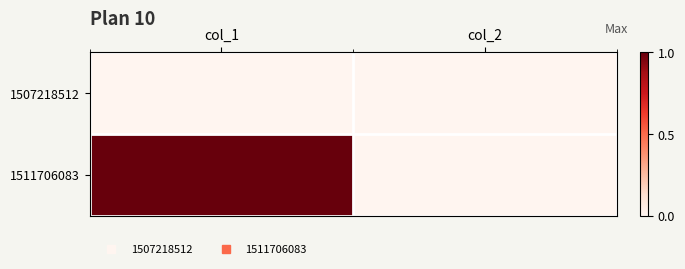

Between col_1 and col_2, which series saw the biggest shift?

1511706083